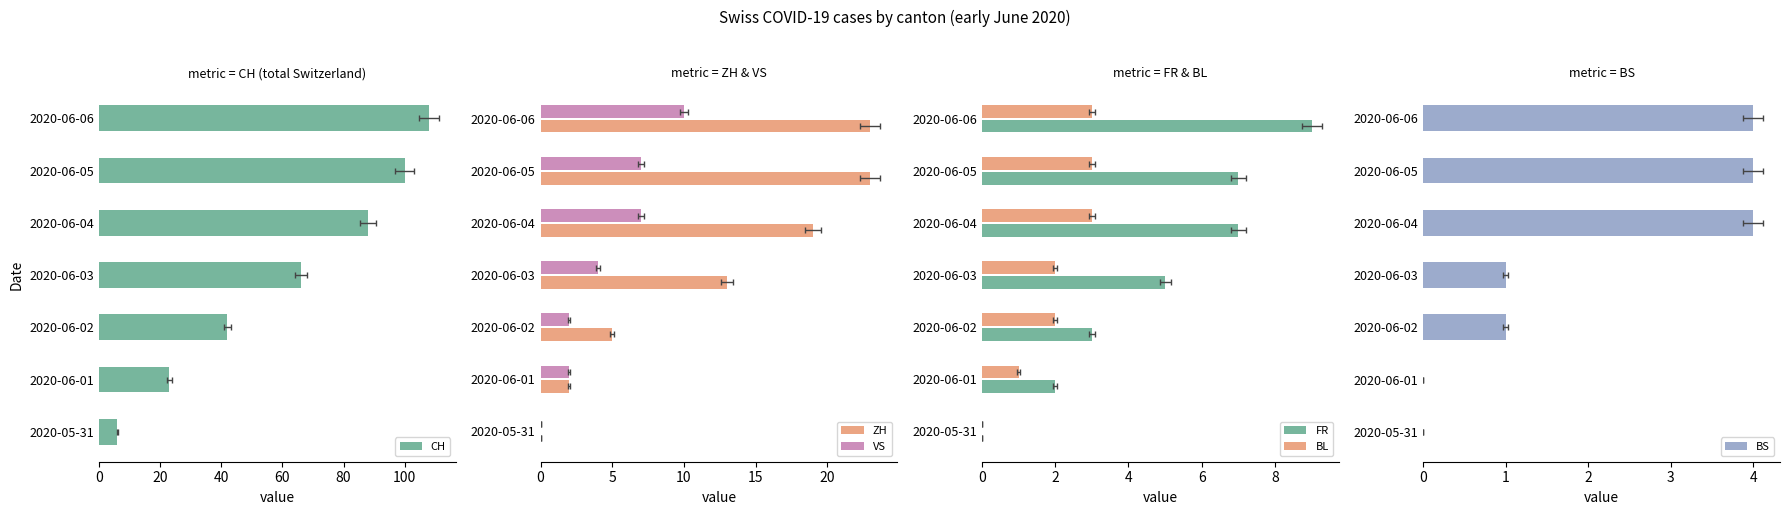

Reading left to right, what are all the values shown in this chart?

CH: 6	23	42	66	88	100	108
ZH: 0	2	5	13	19	23	23
VS: 0	2	2	4	7	7	10
FR: 0	2	3	5	7	7	9
BL: 0	1	2	2	3	3	3
BS: 0	0	1	1	4	4	4